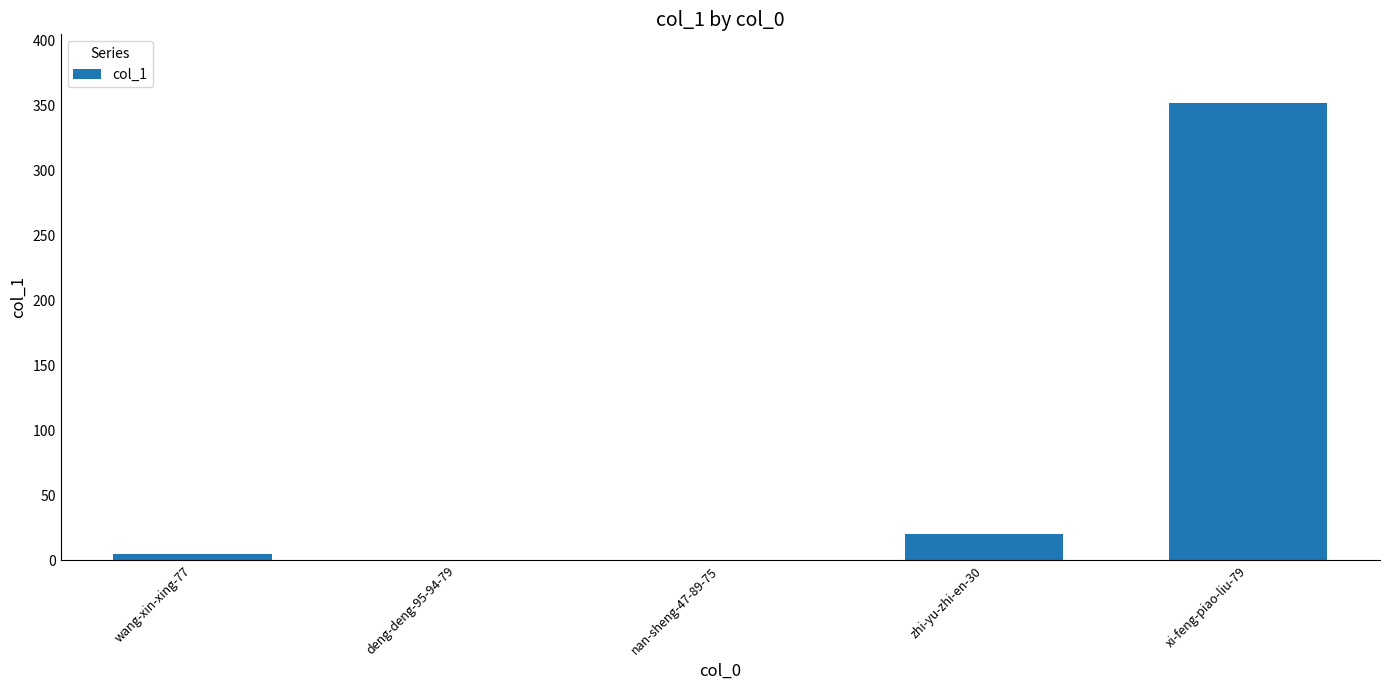

What is the sum of all values?

377